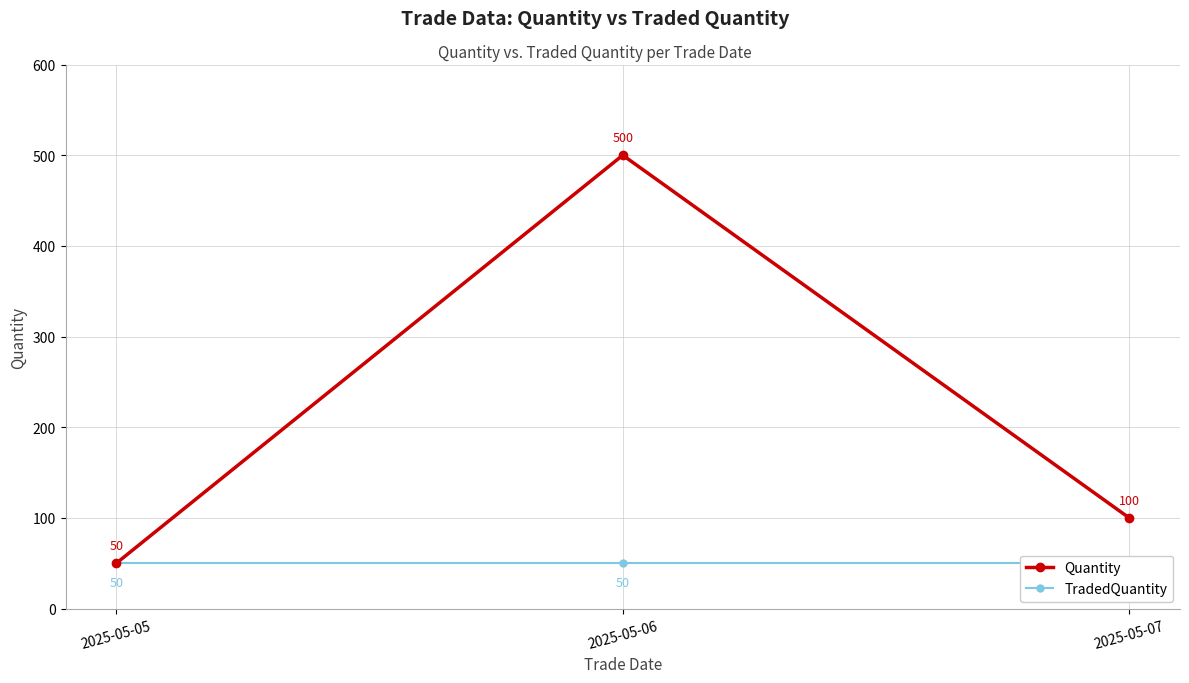

List the series in order of their peak value, lowest first.

TradedQuantity, Quantity